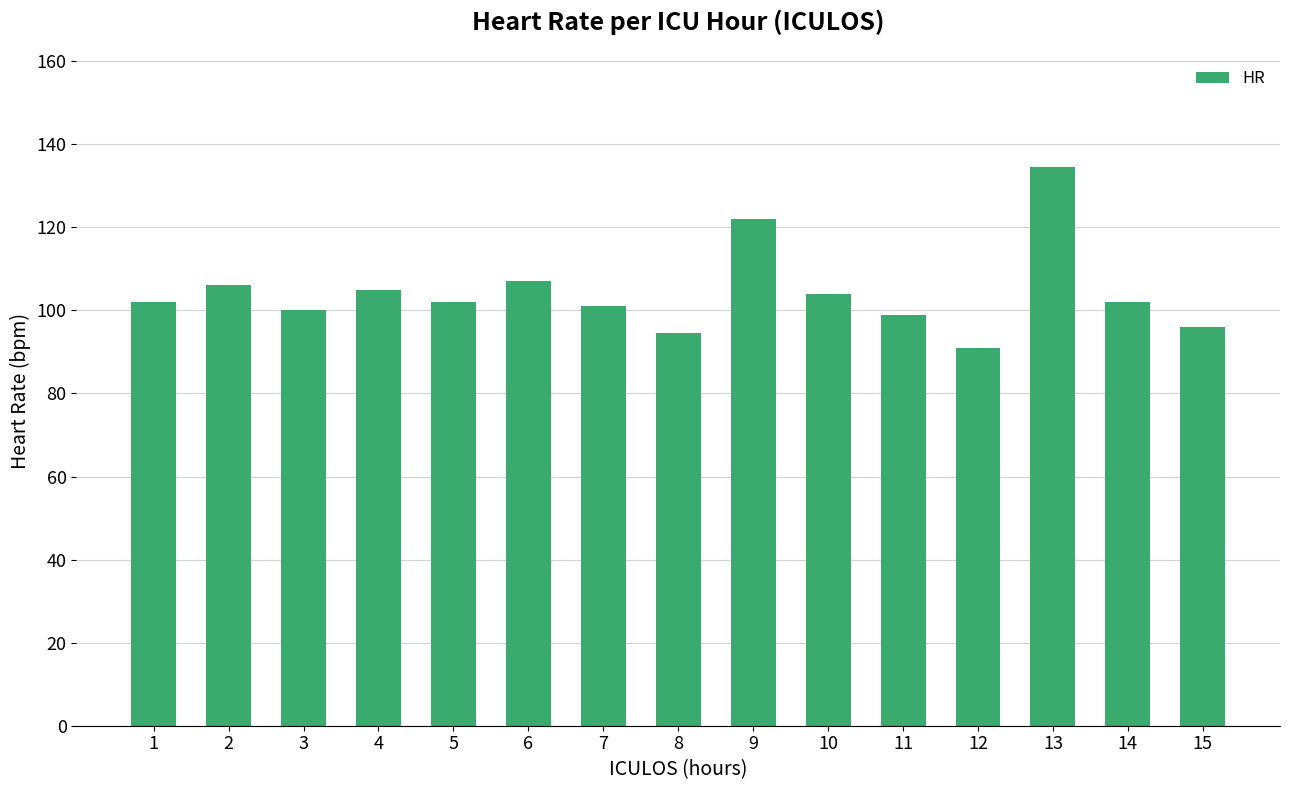

What is the value of the 12th bar from the left?

91.0